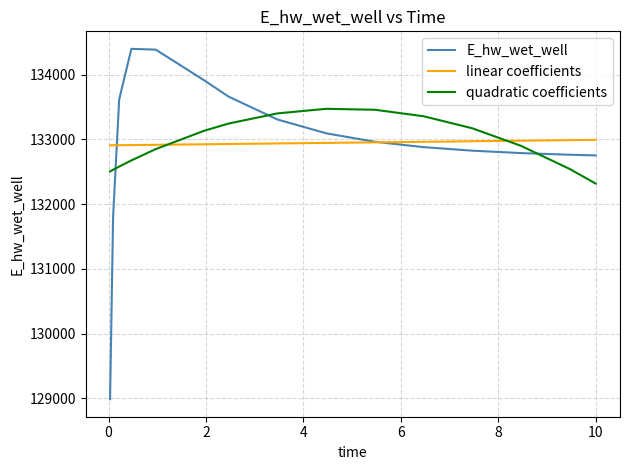

Which series has the widest spread of values?

E_hw_wet_well